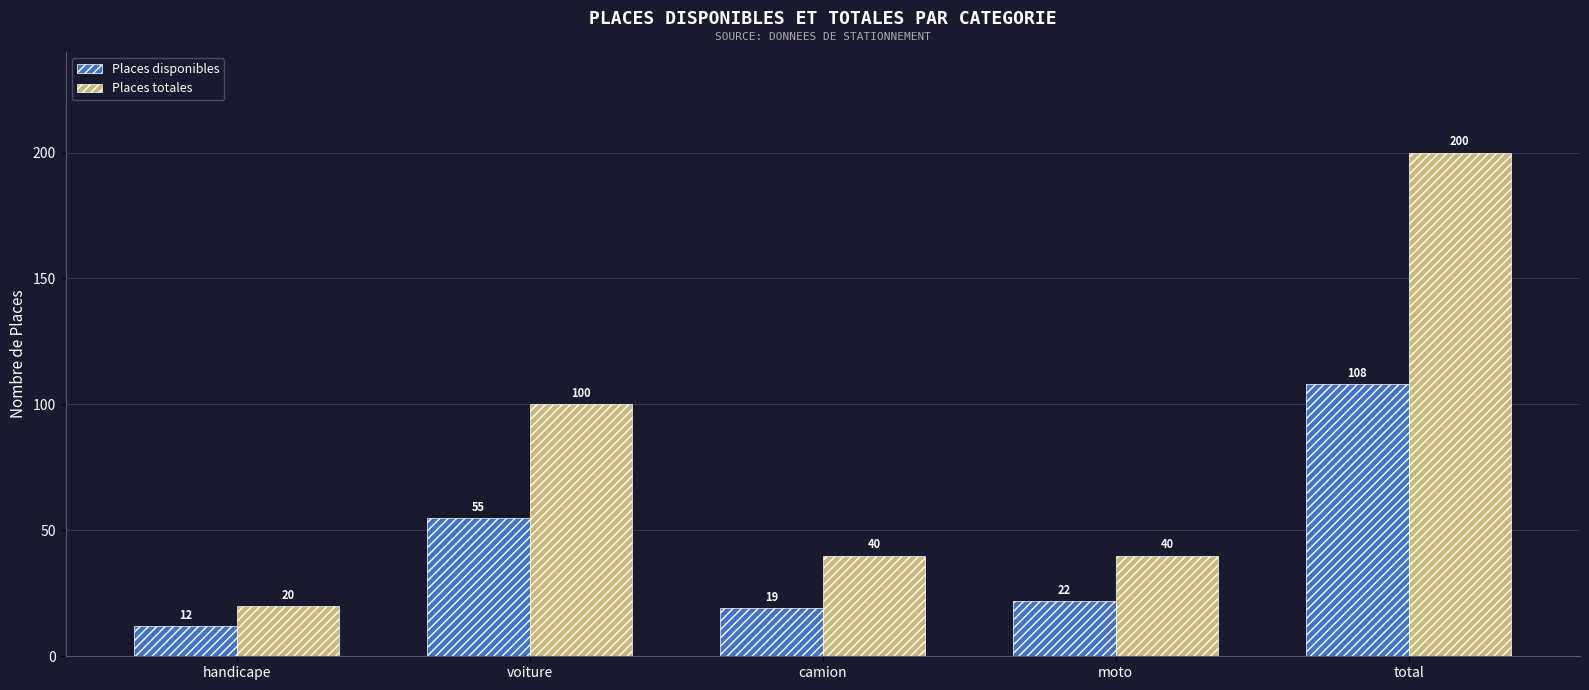

What is the difference between the maximum and minimum values in the Places totales series?

180